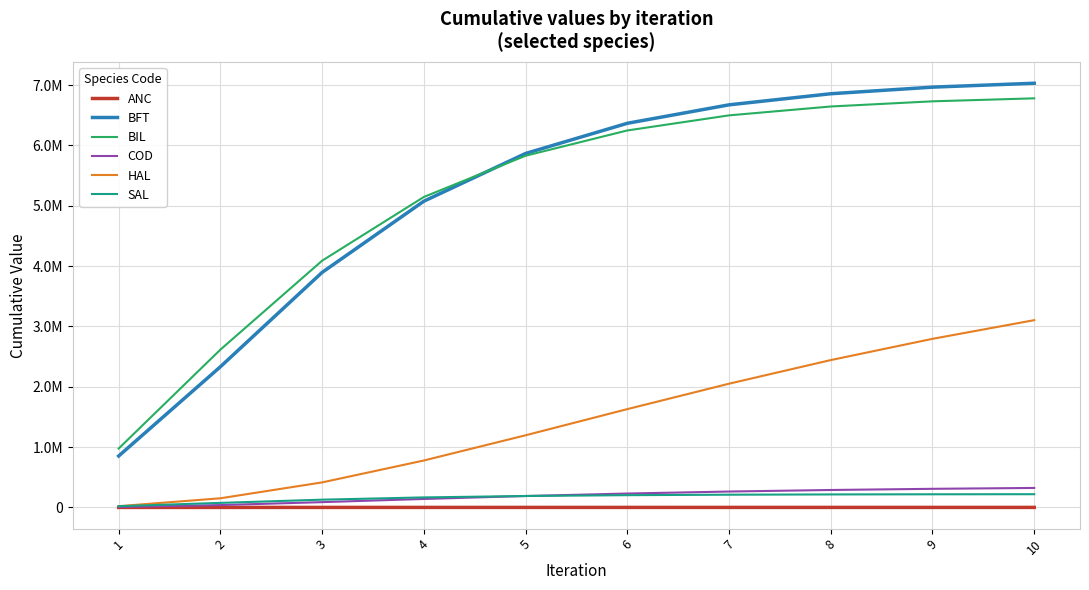

At which category does the chart reach its minimum across all series?

1